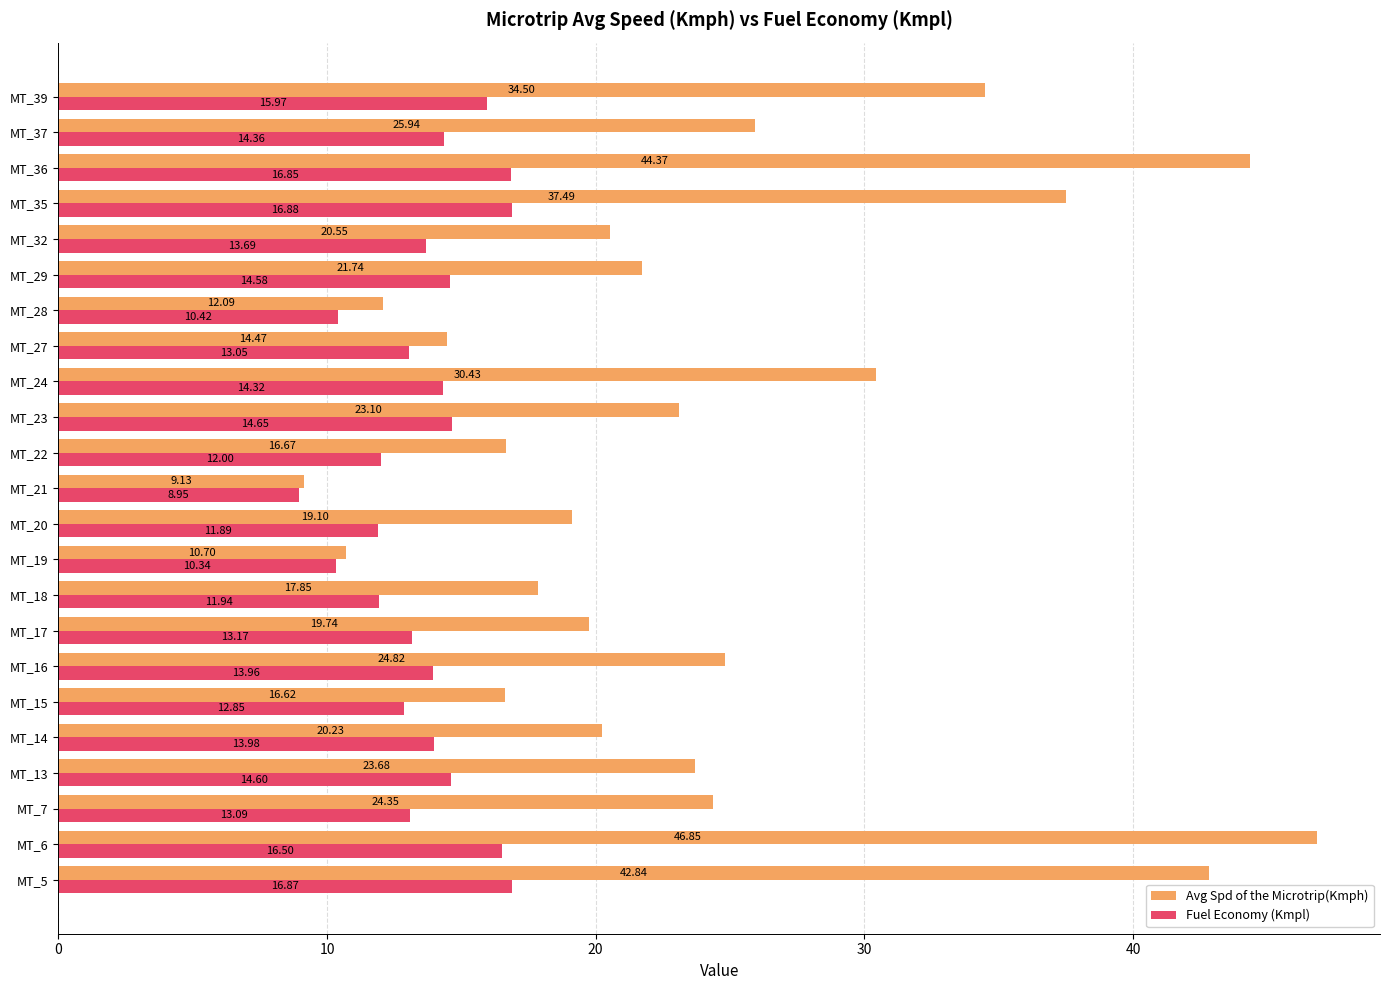

Rank the series by their average value, from highest to lowest.

Avg Spd of the Microtrip(Kmph), Fuel Economy (Kmpl)